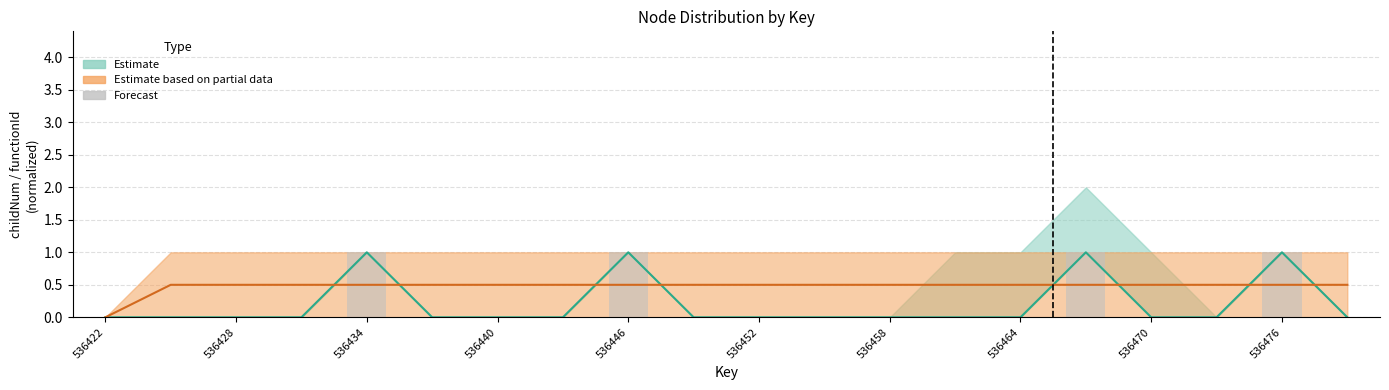

The functionId_lower series shows 0.7 at 536467. True or false?

False